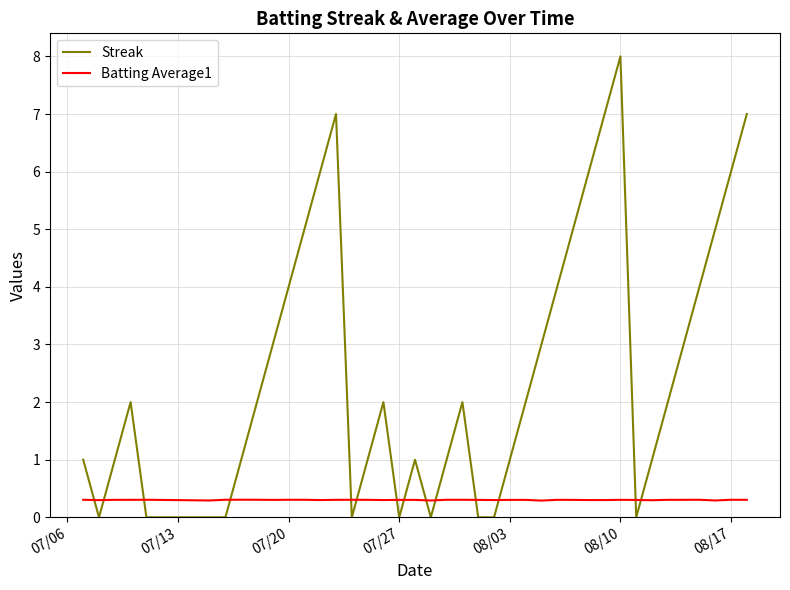

What is the difference between the second highest and second lowest values in the Streak series?

7.0